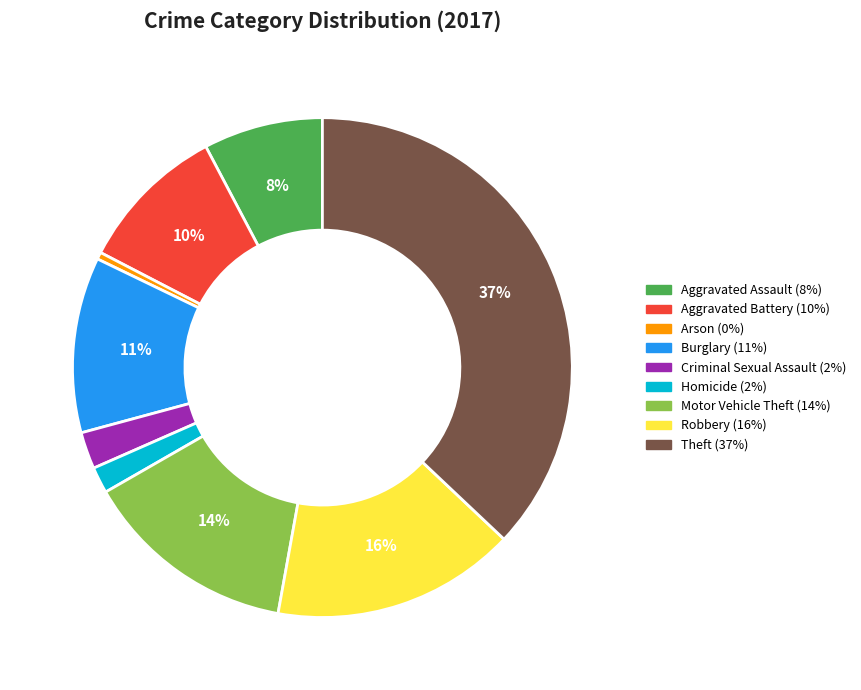

Which category has the smallest portion of the pie?

Arson